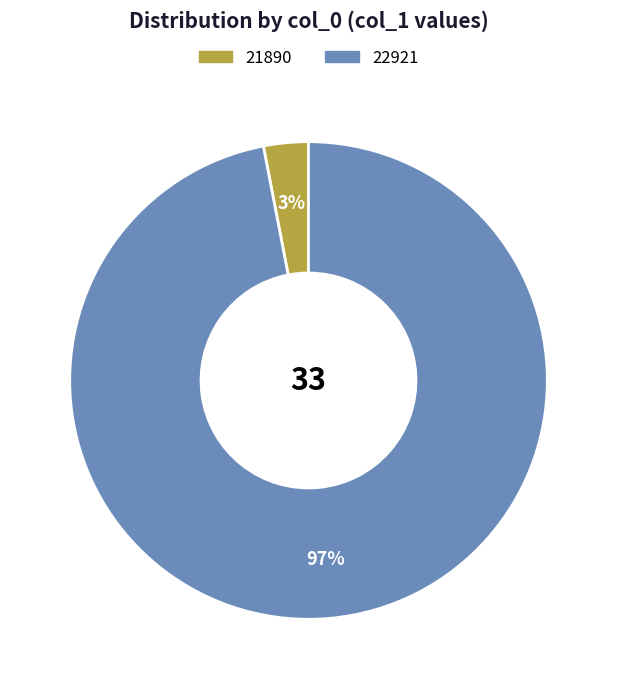

Combined, do 21890 and 22921 account for over 50%?

Yes